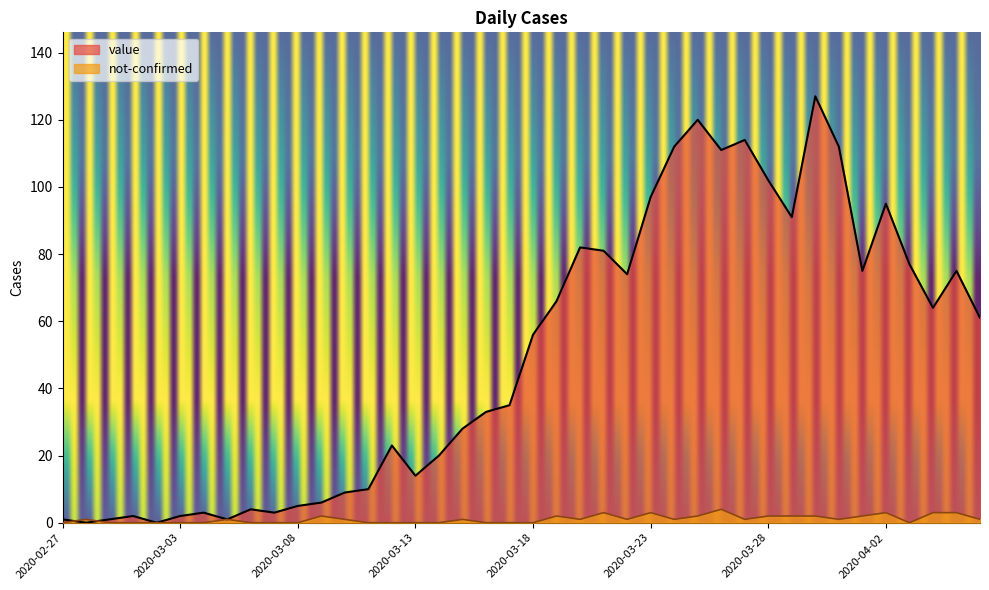

Where do value and not-confirmed first cross each other?

2020-02-27 and 2020-02-28